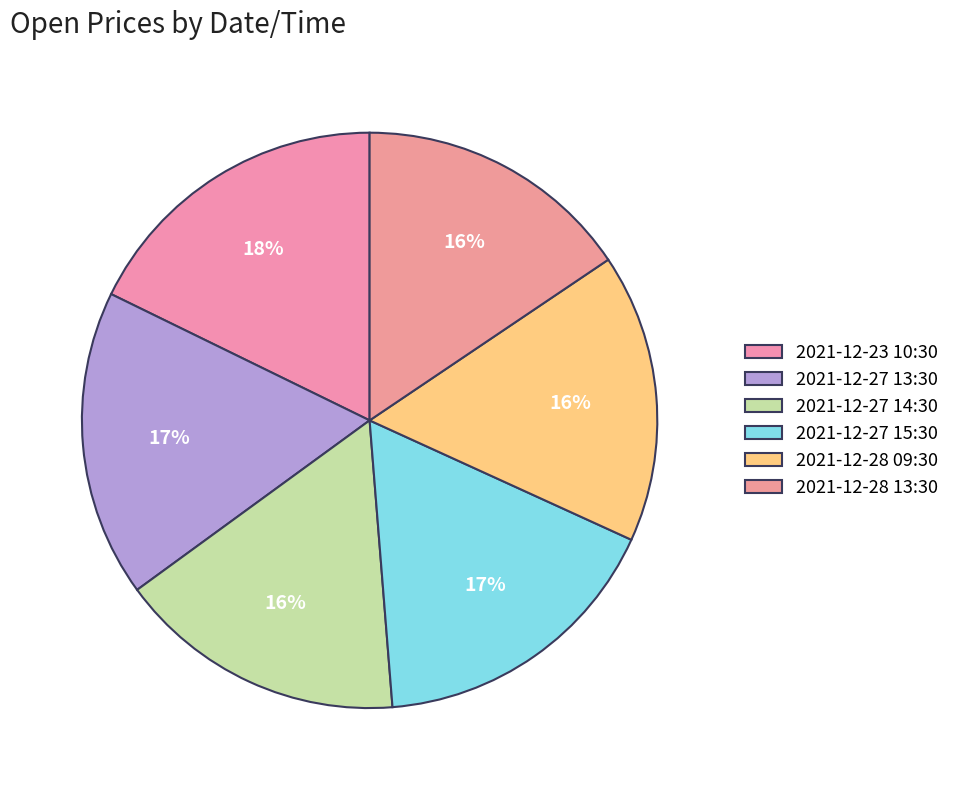

True or false: 2021-12-28 13:30 accounts for 16% of the total.

True